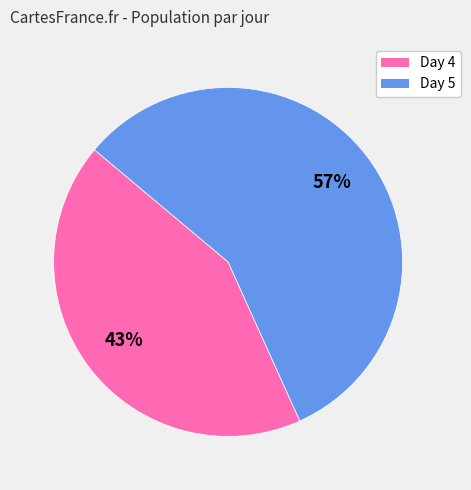

Which has a higher value, Day 5 or Day 4?

Day 5